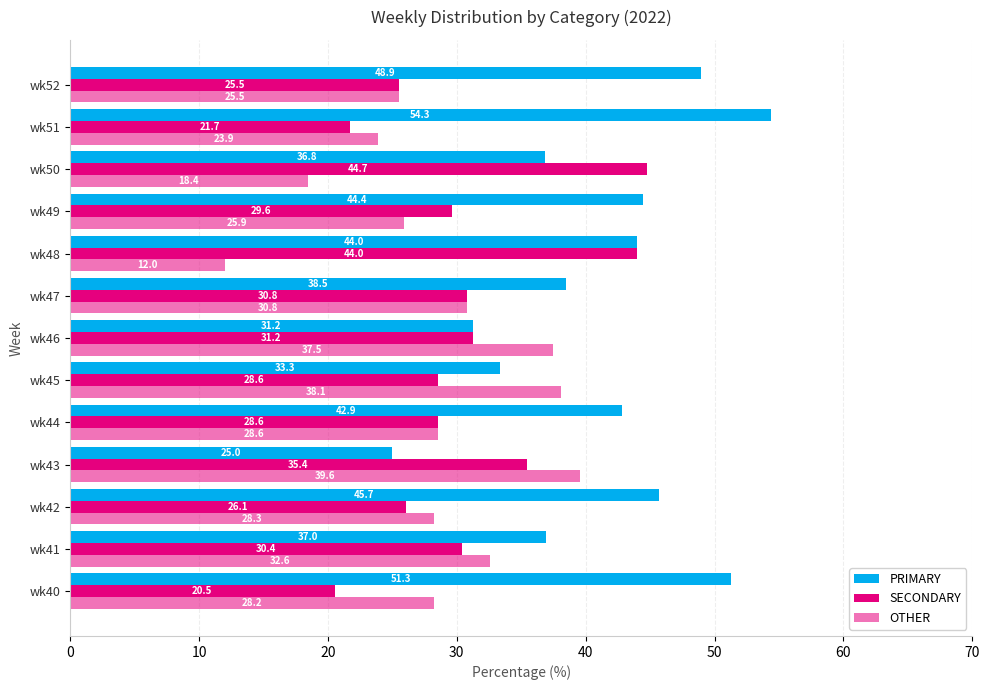

How many data points in SECONDARY are above 29?

7